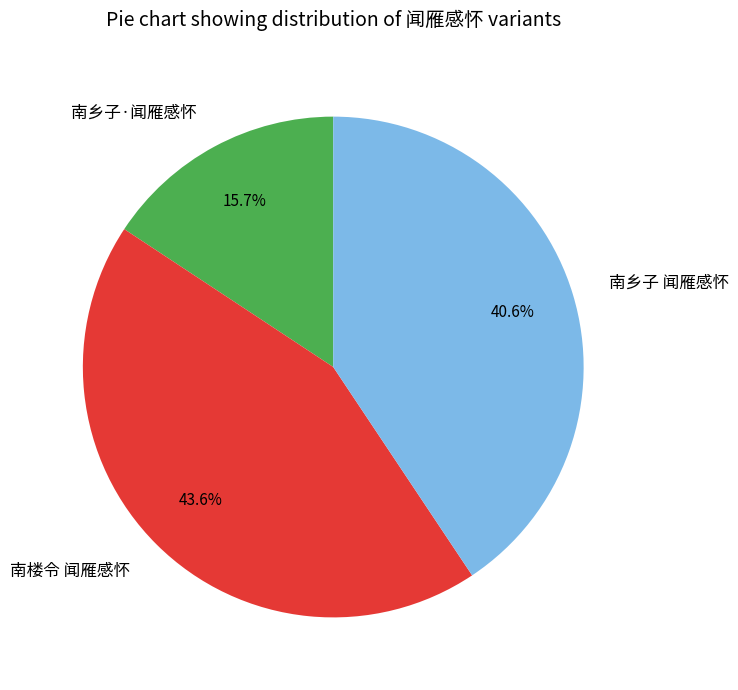

Which slice is the smallest?

南乡子·闻雁感怀